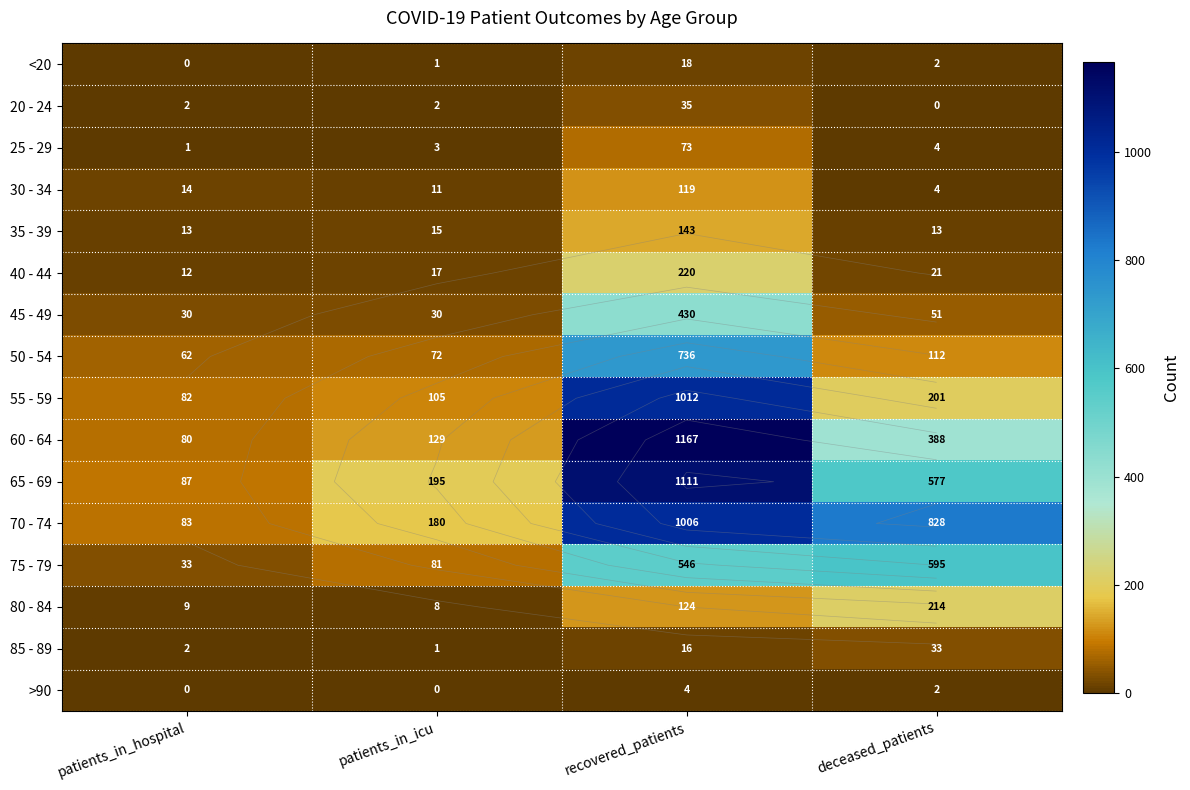

What is the average value of the 20 - 24 series?

10